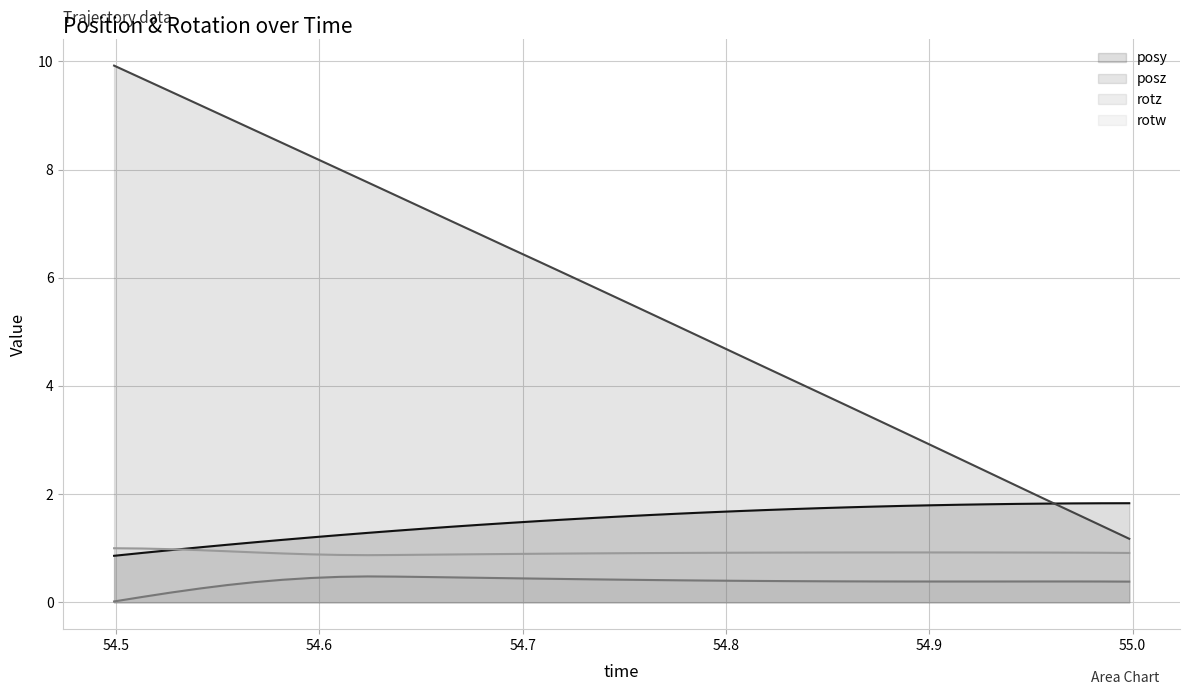

What is the minimum value for posy?

0.9